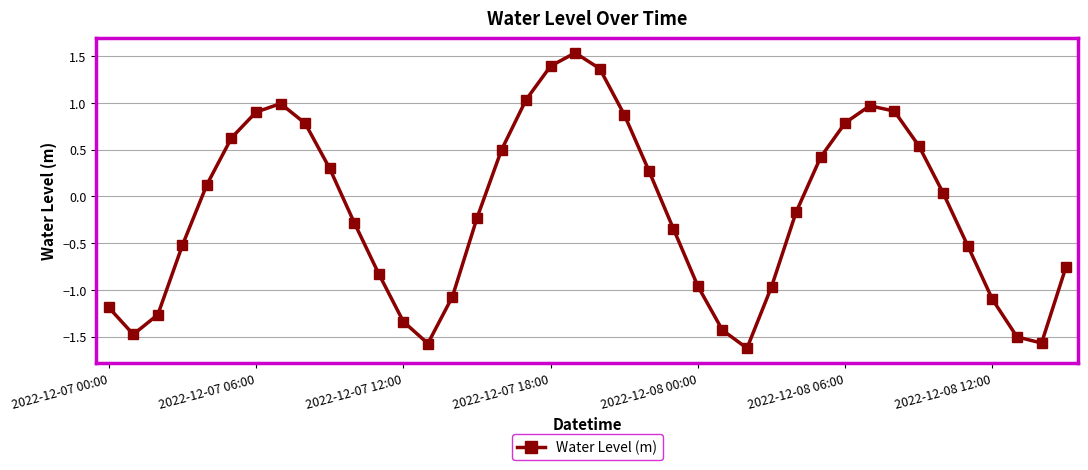

What is the greatest value displayed?

1.5